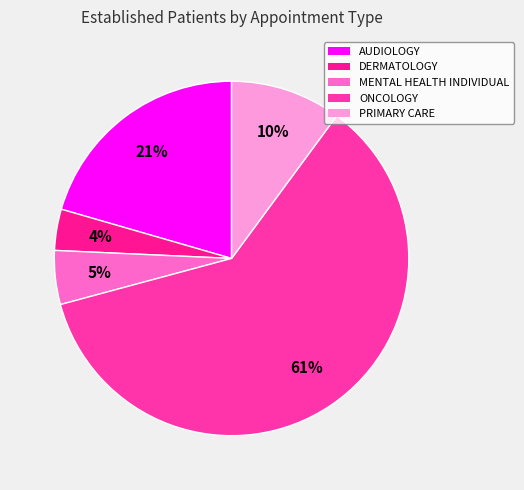

Is there any slice that represents more than half of the pie?

Yes